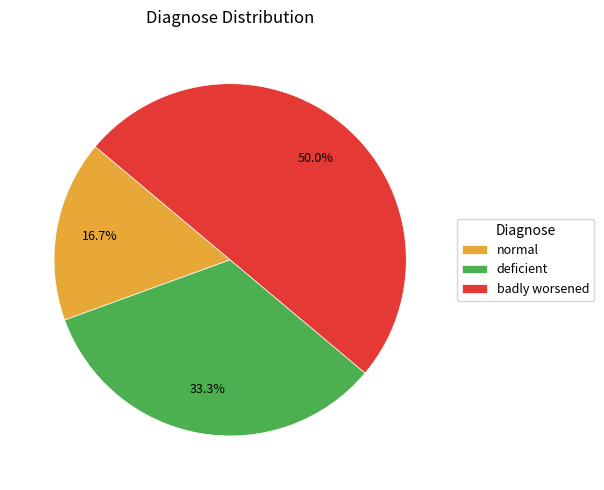

How many segments does this pie chart have?

3